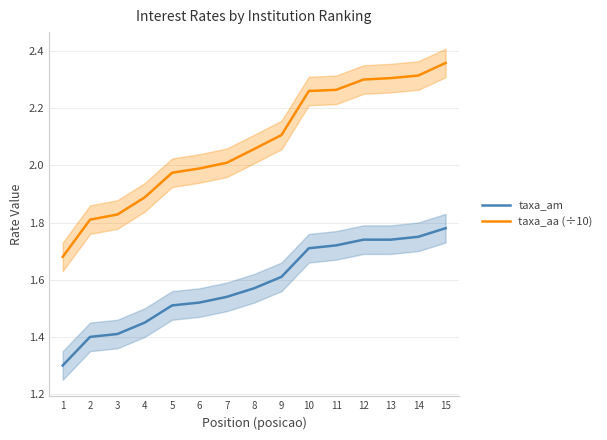

What is the spread (max minus min) of values at 7?

0.5